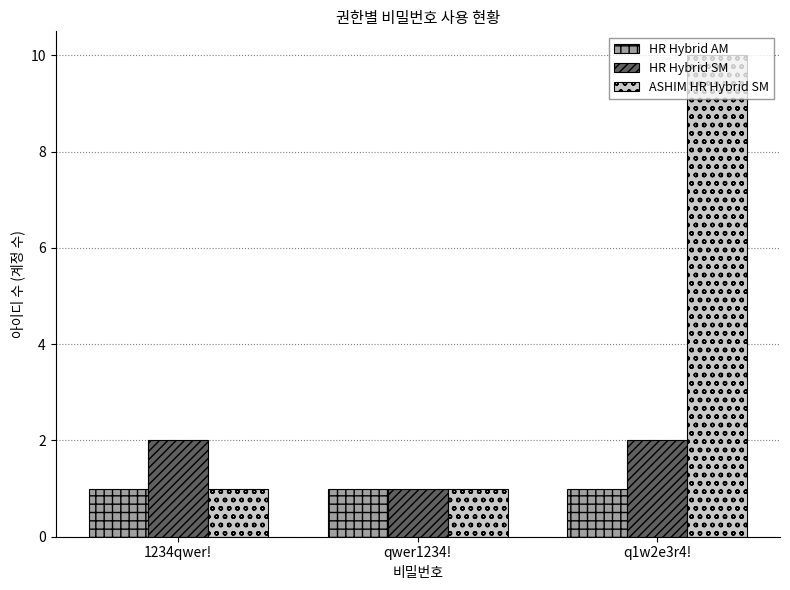

Does the chart contain stacked bars?

No